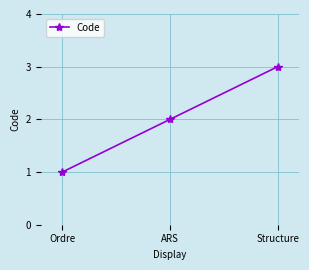

The chart shows a value of 4 at Structure. True or false?

False